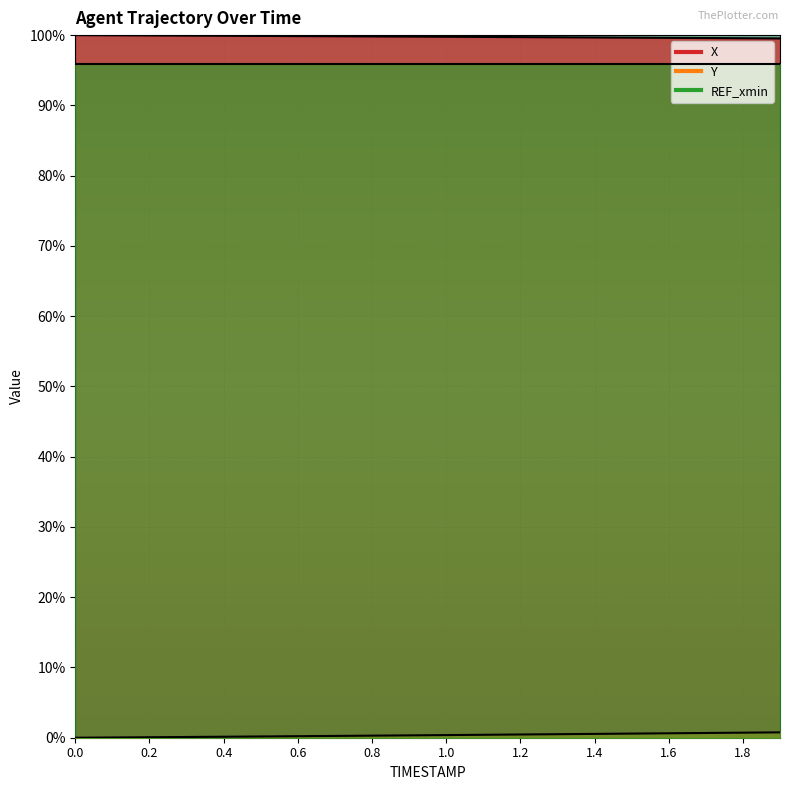

What position from the right is 1.1?

9